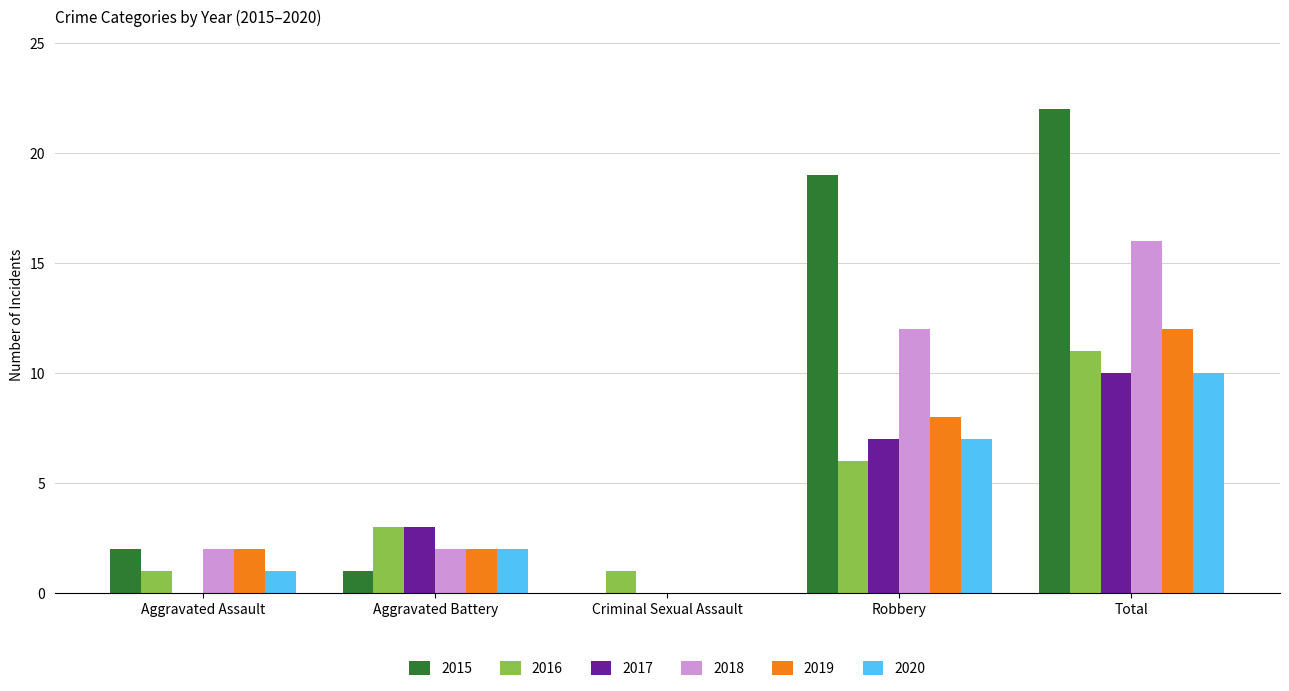

What is the sum of the 2016 values at Aggravated Battery and Aggravated Assault?

4